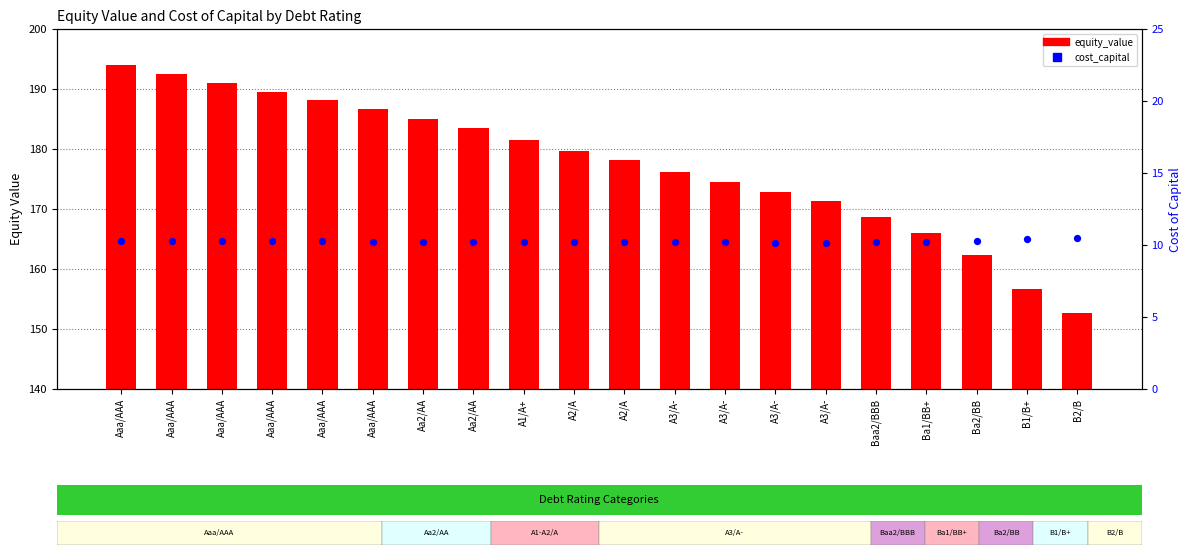

Which series contains the highest Y value?

equity_value